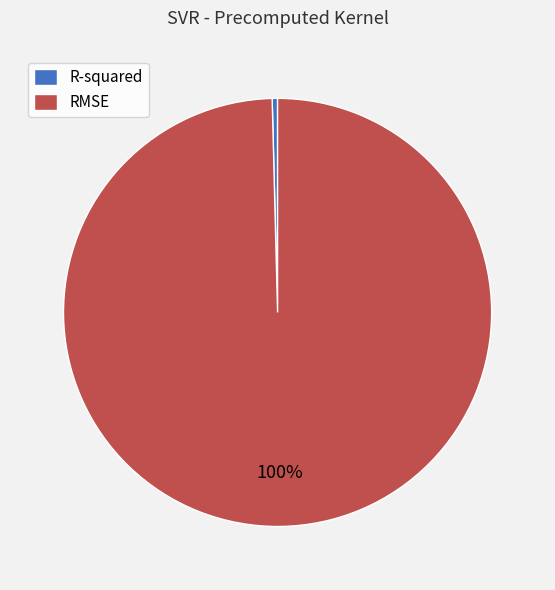

How many segments does this pie chart have?

2